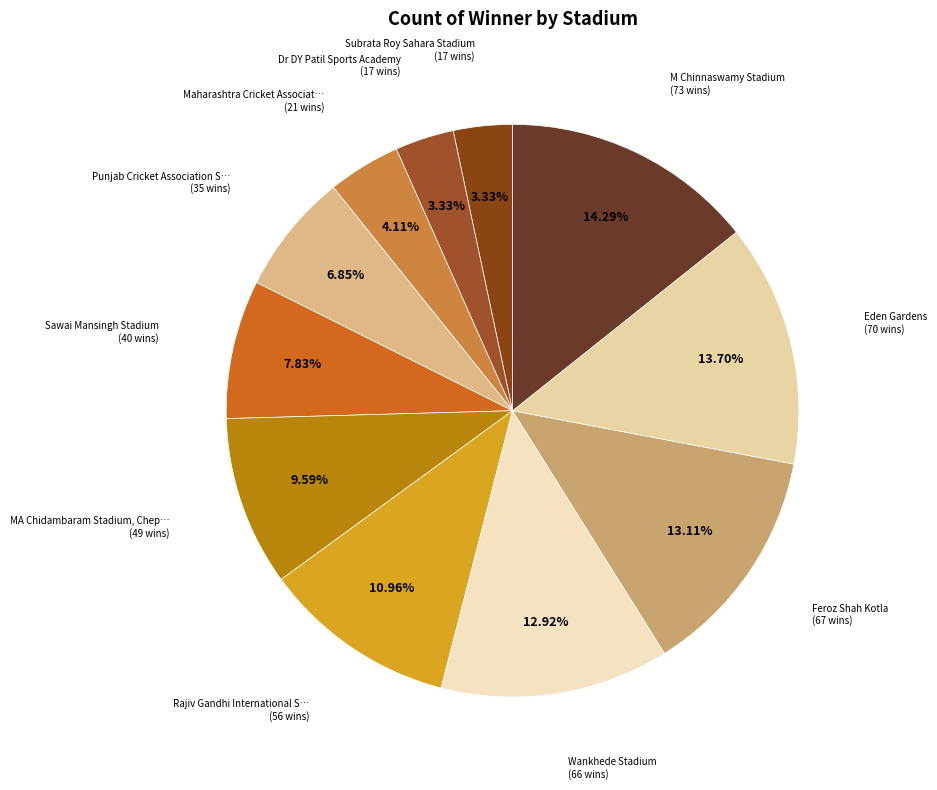

Rank the categories by value from lowest to highest.

Subrata Roy Sahara Stadium, Dr DY Patil Sports Academy, Maharashtra Cricket Association Stadium, Punjab Cricket Association Stadium, Sawai Mansingh Stadium, MA Chidambaram Stadium, Chepauk, Rajiv Gandhi International Stadium, Wankhede Stadium, Feroz Shah Kotla, Eden Gardens, M Chinnaswamy Stadium